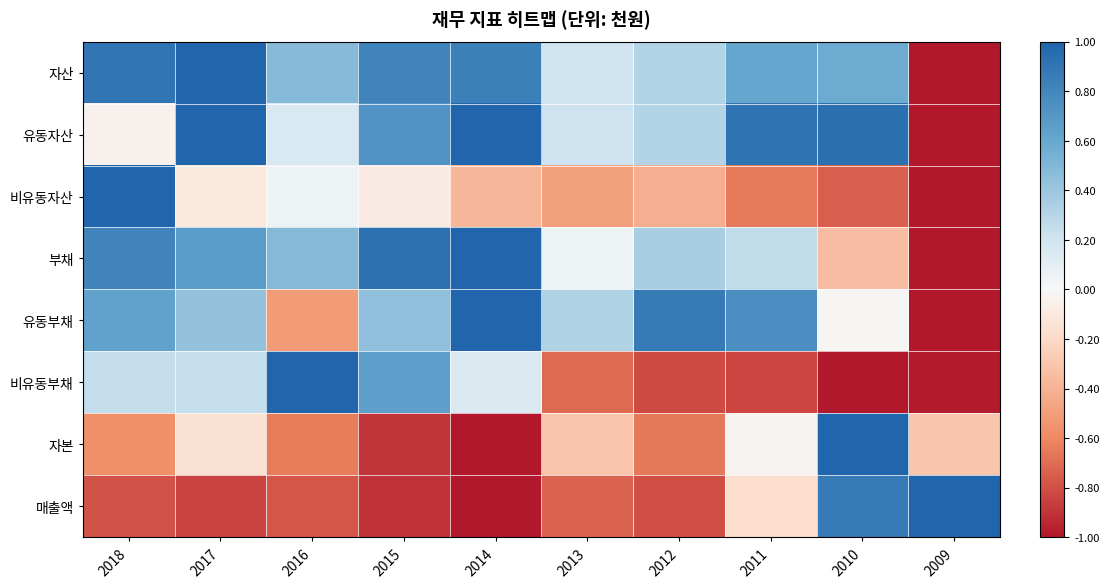

Reading left to right, what are all the values shown in this chart?

자산: 2018=0.9	2017=1.0	2016=0.5	2015=0.8	2014=0.8	2013=0.2	2012=0.3	2011=0.6	2010=0.6	2009=-1.0
유동자산: 2018=-0.0	2017=1.0	2016=0.2	2015=0.7	2014=1.0	2013=0.2	2012=0.3	2011=0.9	2010=0.9	2009=-1.0
비유동자산: 2018=1.0	2017=-0.1	2016=0.1	2015=-0.1	2014=-0.4	2013=-0.5	2012=-0.4	2011=-0.7	2010=-0.7	2009=-1.0
부채: 2018=0.8	2017=0.7	2016=0.5	2015=0.9	2014=1.0	2013=0.0	2012=0.4	2011=0.3	2010=-0.3	2009=-1.0
유동부채: 2018=0.6	2017=0.4	2016=-0.5	2015=0.4	2014=1.0	2013=0.3	2012=0.9	2011=0.8	2010=-0.0	2009=-1.0
비유동부채: 2018=0.2	2017=0.2	2016=1.0	2015=0.7	2014=0.1	2013=-0.7	2012=-0.8	2011=-0.8	2010=-1.0	2009=-1.0
자본: 2018=-0.6	2017=-0.2	2016=-0.6	2015=-0.9	2014=-1.0	2013=-0.3	2012=-0.7	2011=-0.0	2010=1.0	2009=-0.3
매출액: 2018=-0.8	2017=-0.8	2016=-0.8	2015=-0.9	2014=-1.0	2013=-0.7	2012=-0.8	2011=-0.2	2010=0.9	2009=1.0